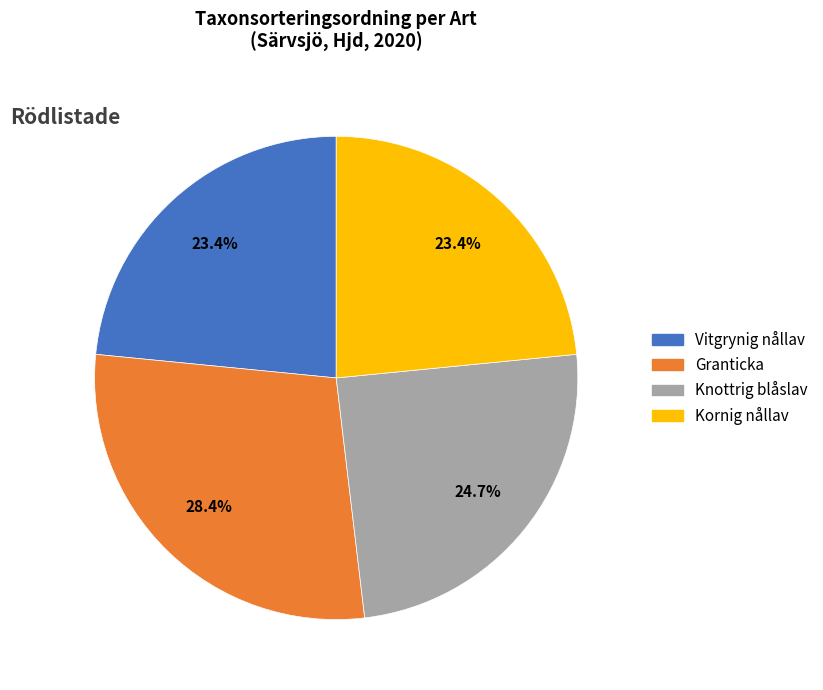

Which slice is the largest?

Granticka